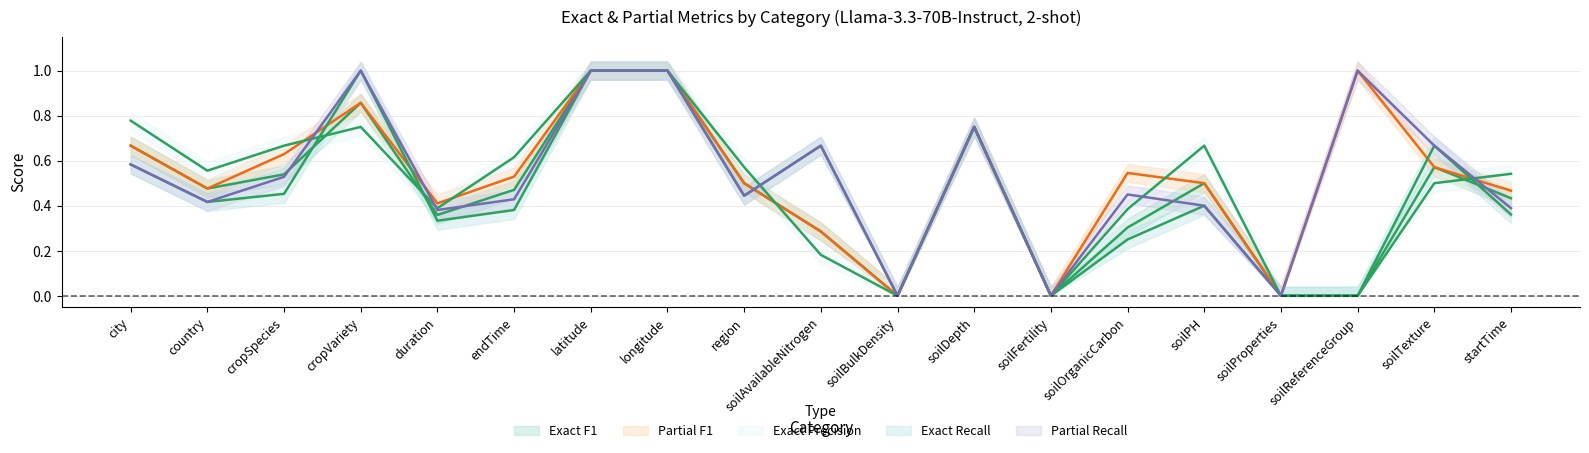

Between which two adjacent categories do Partial F1 and Exact Recall first intersect?

cropSpecies and cropVariety